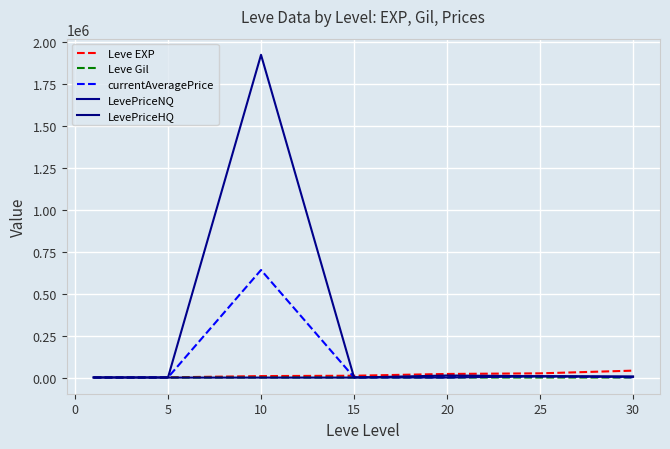

In LevePriceHQ, how many points are higher than both neighbors (excluding endpoints)?

1